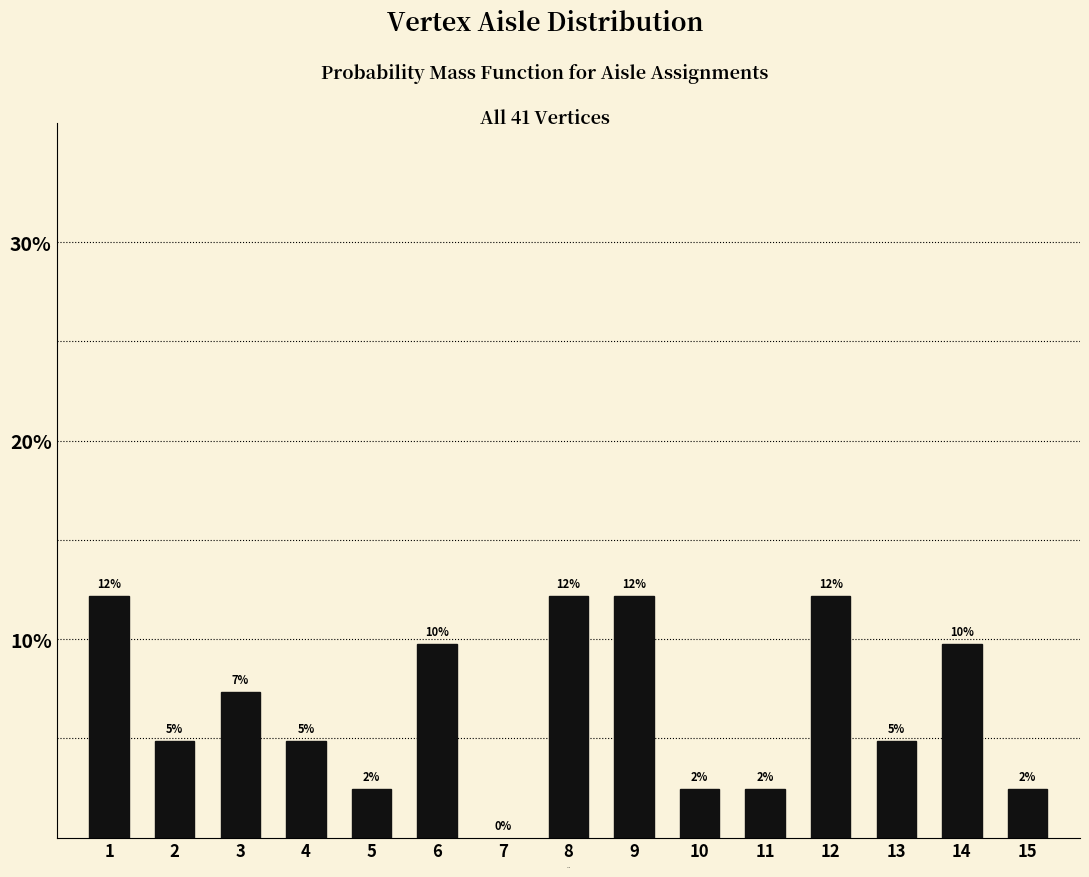

Does the chart contain any negative values?

No